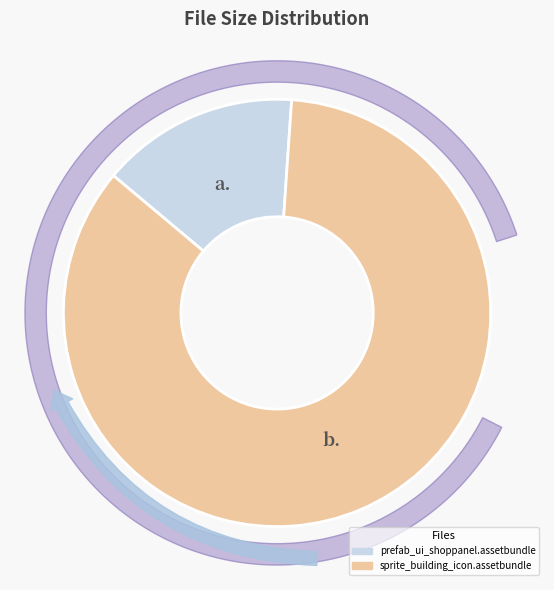

To the nearest percent, what percentage of the pie is sprite_building_icon.assetbundle?

85%